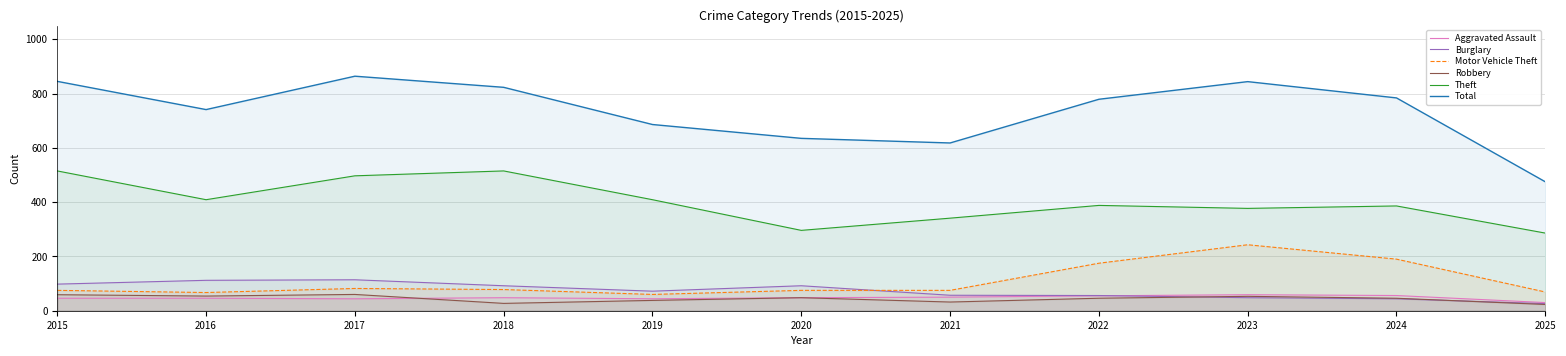

List the series in order of their peak value, highest first.

Total, Theft, Motor Vehicle Theft, Burglary, Robbery, Aggravated Assault